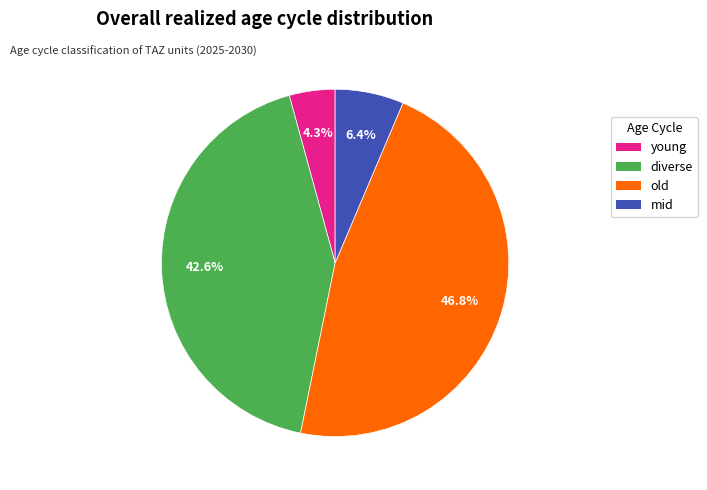

Is there a majority slice in this chart?

No